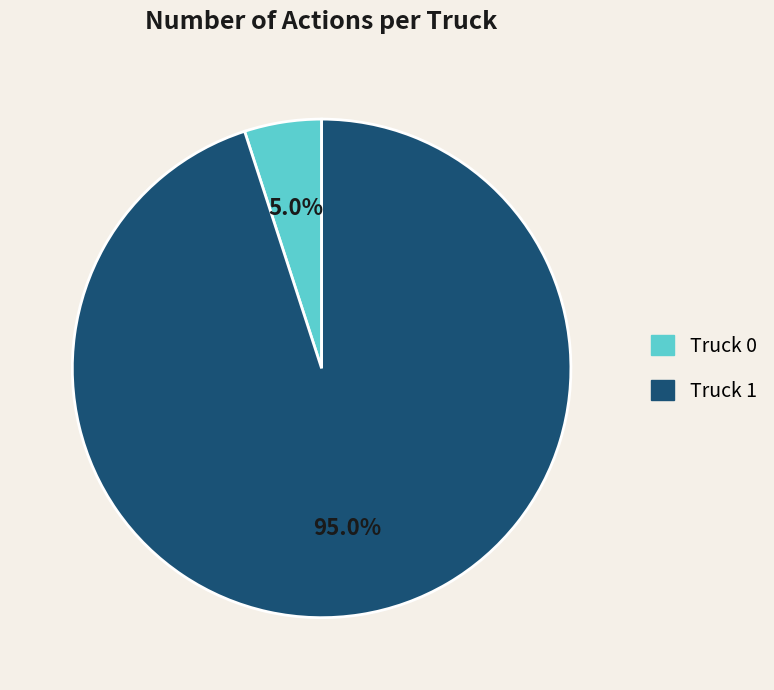

What is the ratio of the value at Truck 1 to the value at Truck 0?

19.0